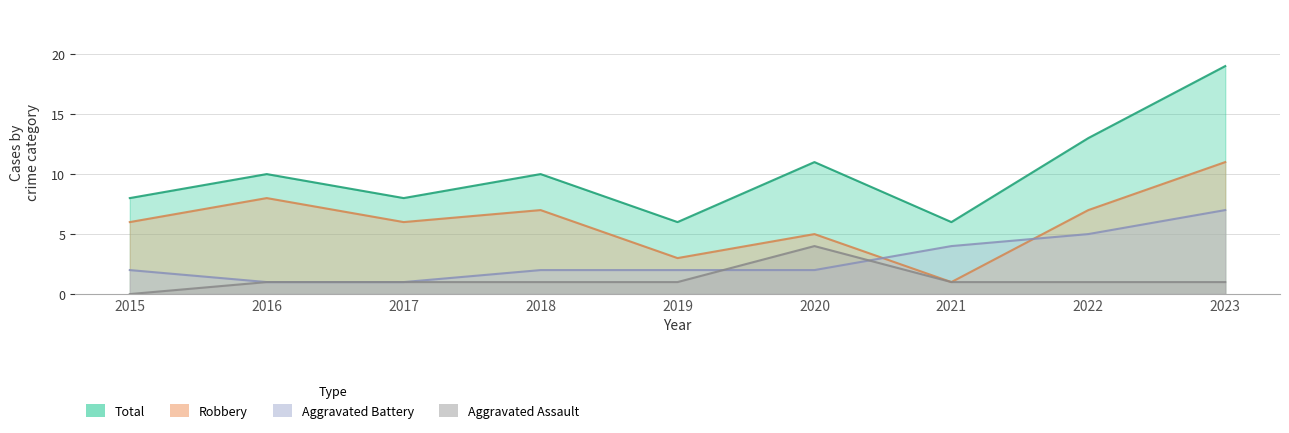

True or false: Robbery has more than 2 interior local peaks.

True